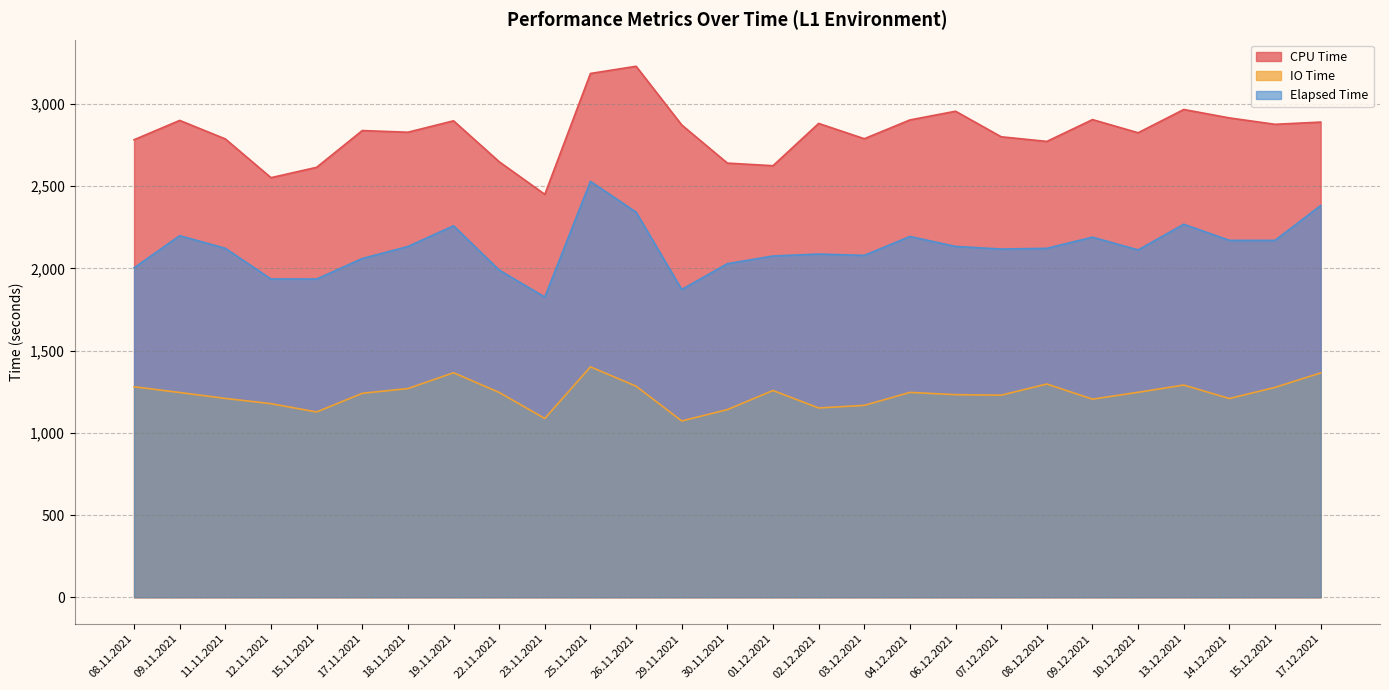

True or false: Elapsed Time and CPU Time intersect in this chart.

False